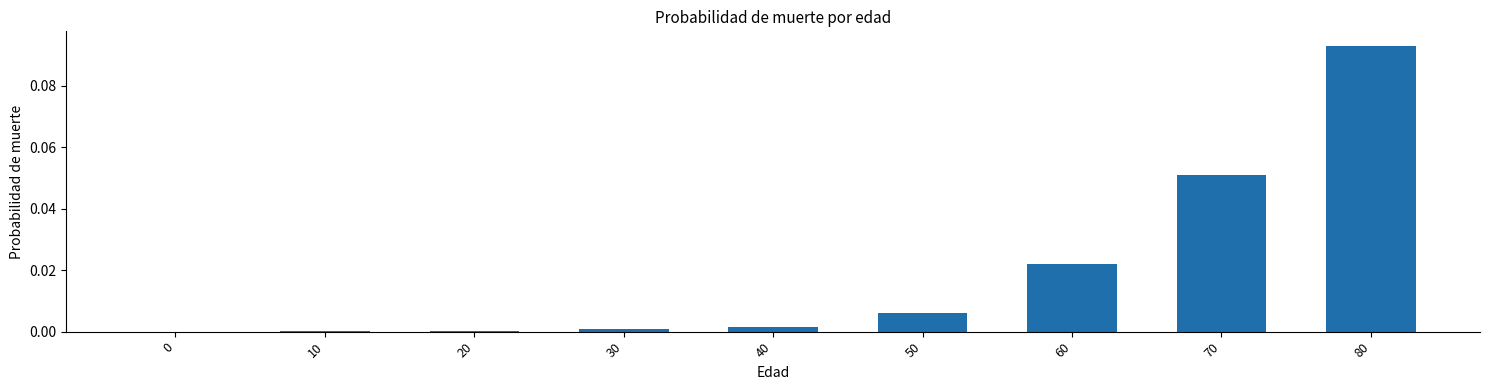

How many series are shown in this chart?

1